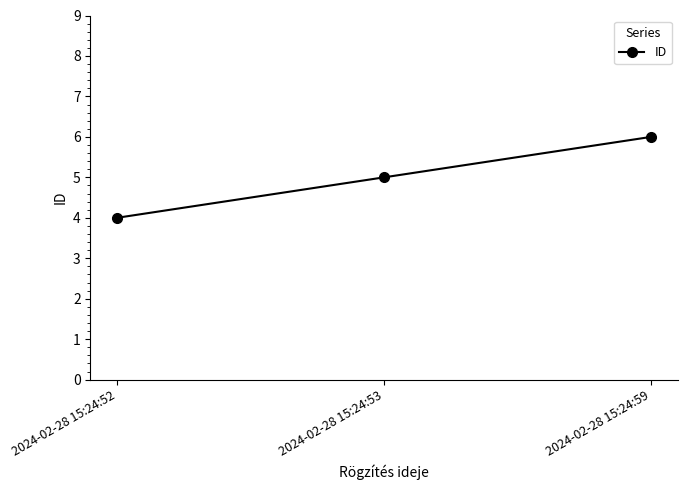

What is the ratio of the value at 2024-02-28 15:24:59 to the value at 2024-02-28 15:24:52?

1.5